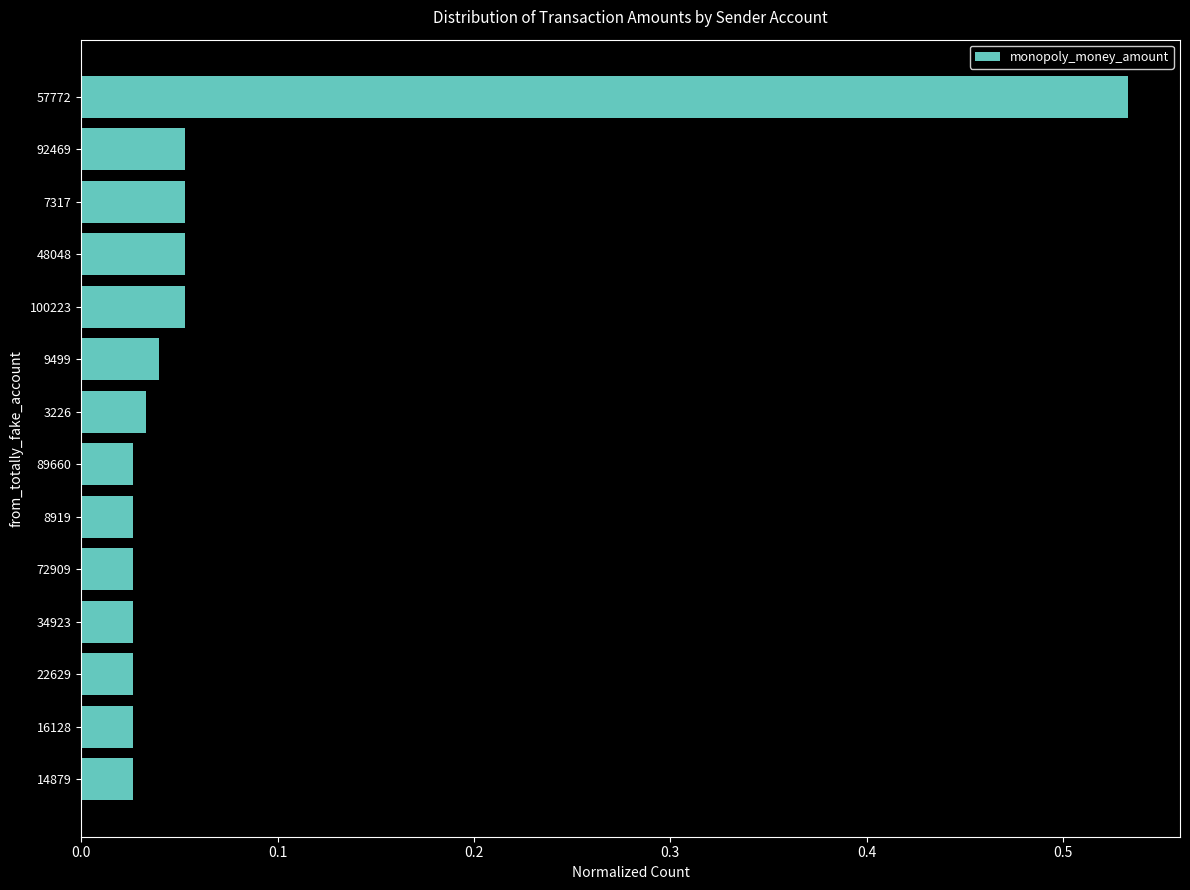

What is the sum of all values?

1.0